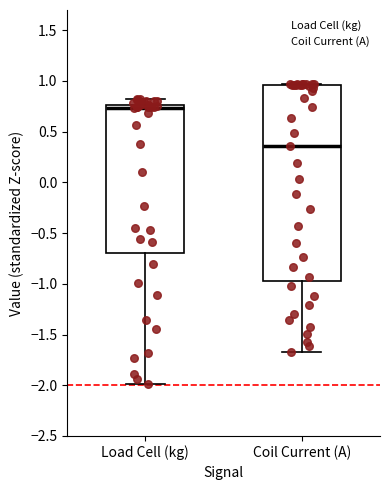

Where does the lower whisker of the box for Coil Current (A) end on the y-axis? The values are not printed on the chart, so give them approximately, as read against the axis.

-1.70